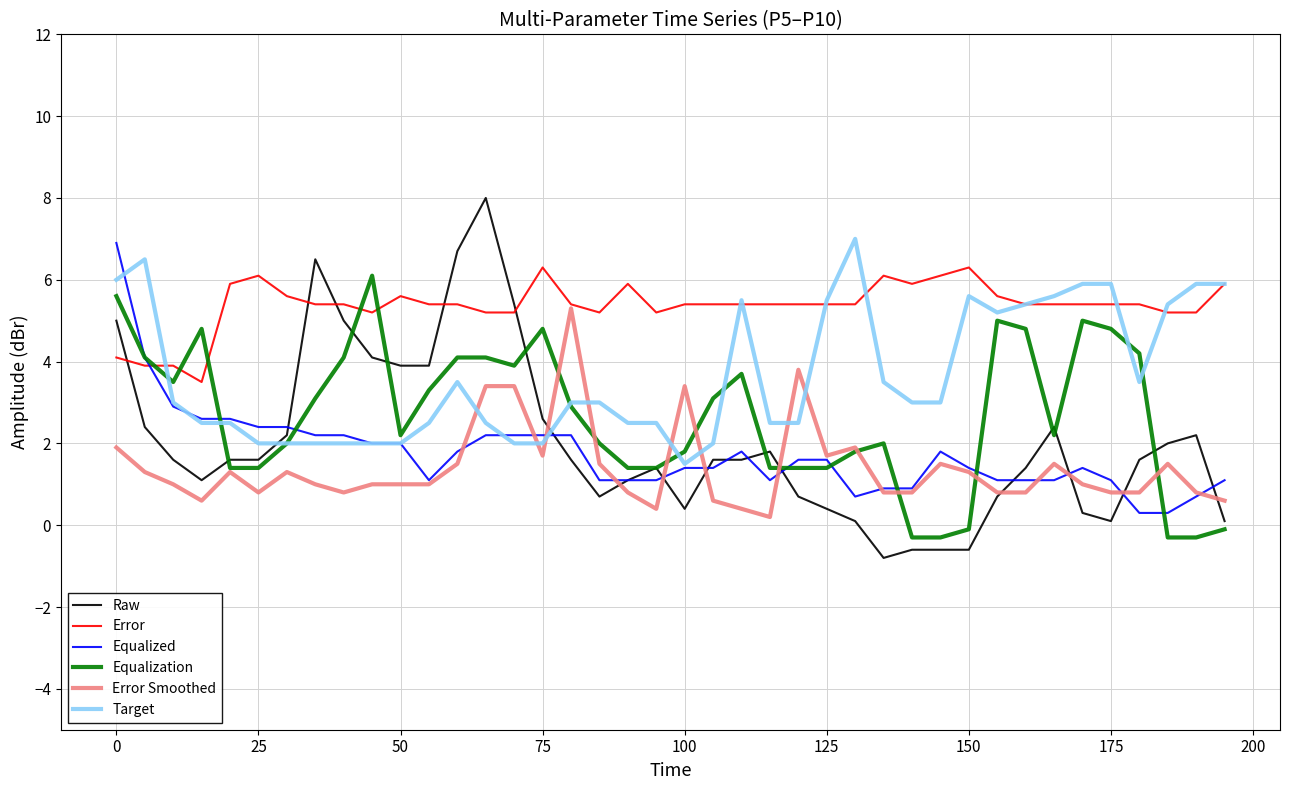

What is the highest value of the Equalization series?

6.1